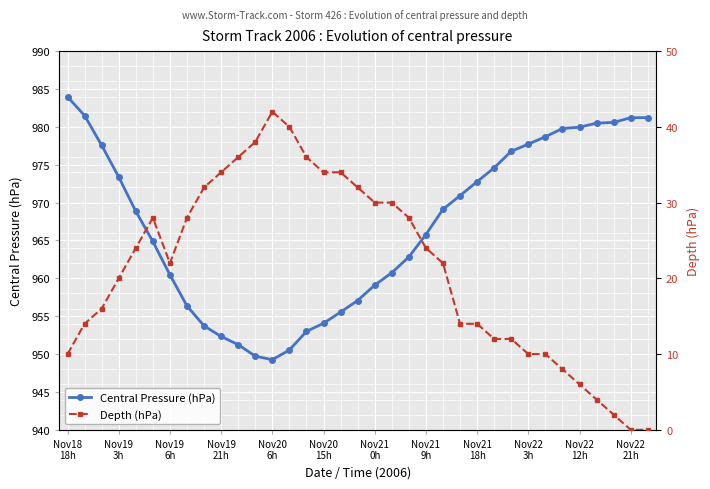

What is the lowest value of the Central Pressure (hPa) series?

949.3